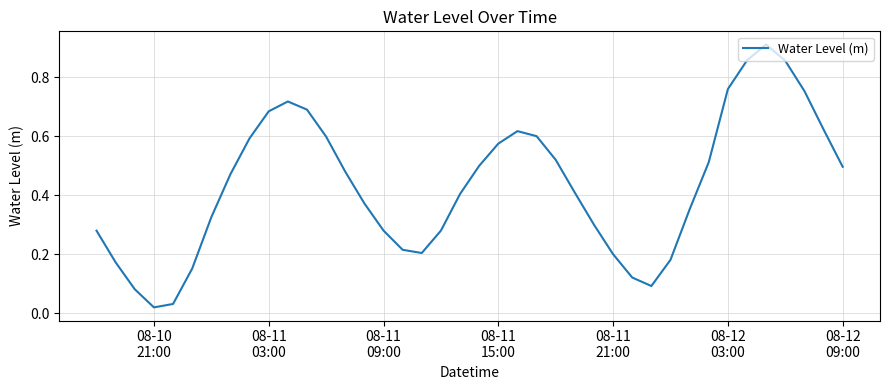

Which category has the lowest value across all series?

08-10
21:00